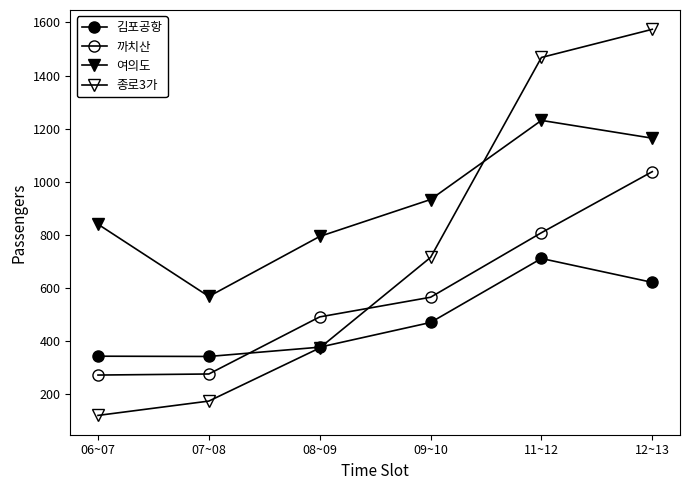

What is the value of the 여의도 point at the 2nd from the left?

568